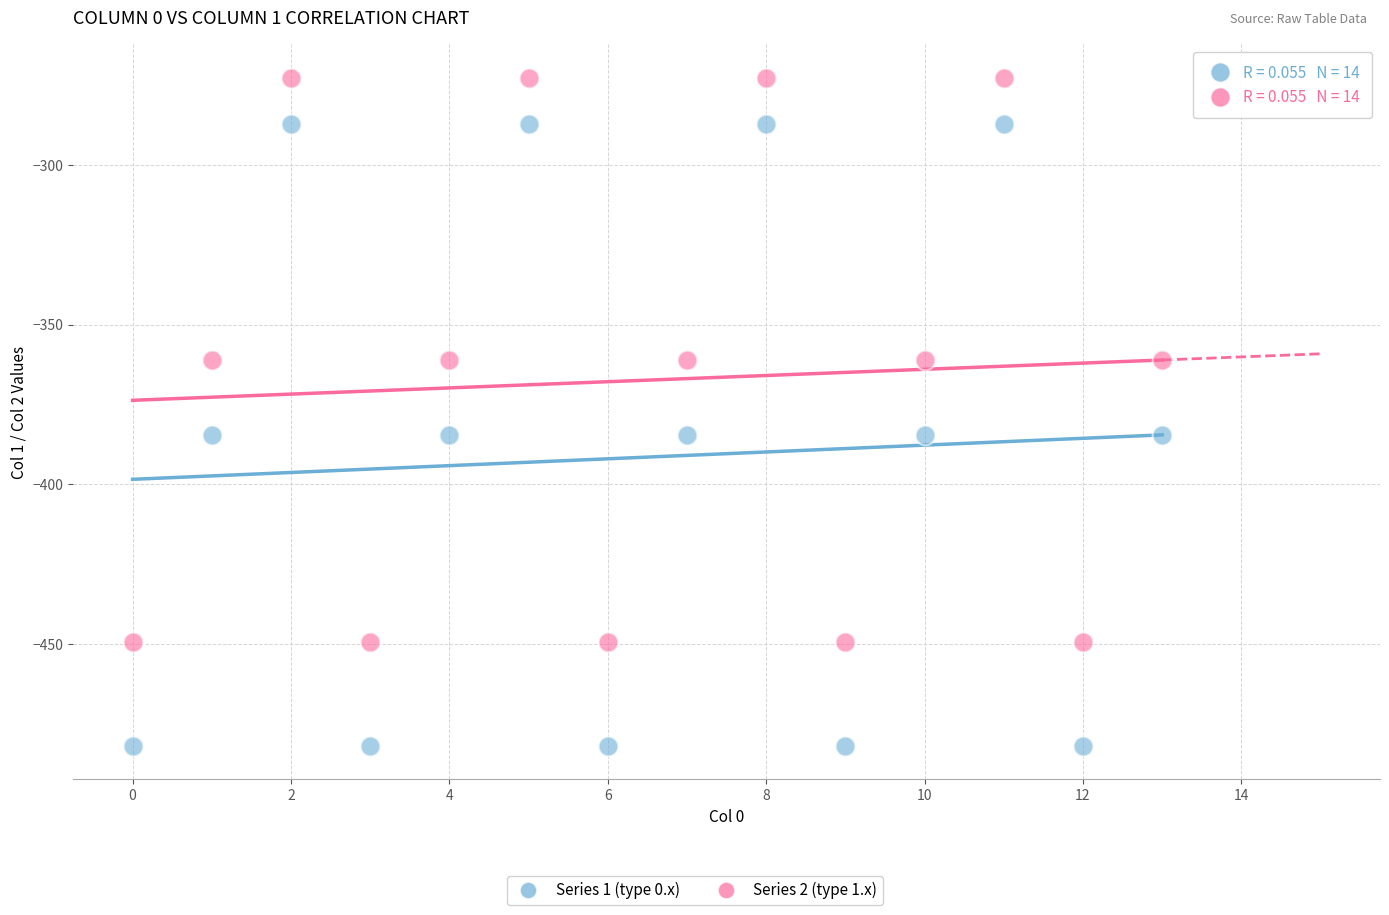

Across all data points, what is the range of Y values (max minus min)?

209.3